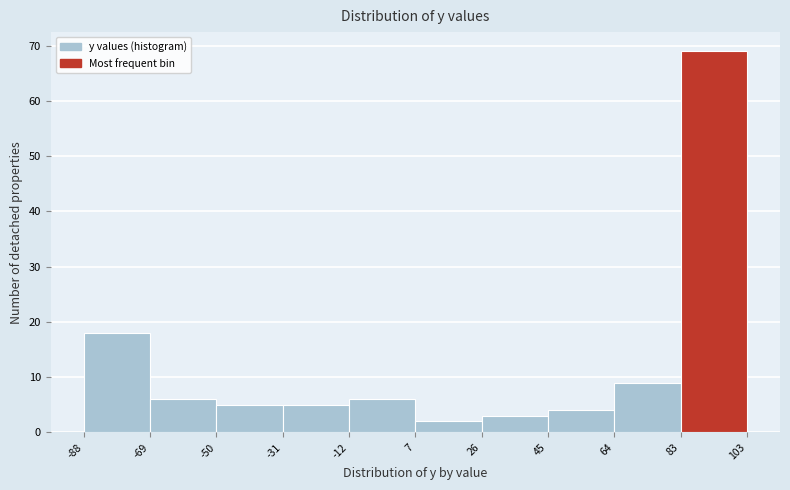

Reading left to right, list every bar in this chart as the range it spans on the x-axis followed by its height. The values are not printed on the chart, so give them approximately, as read against the axis.

-88 to -69: 18
-69 to -50: 6
-50 to -31: 5
-31 to -12: 5
-12 to 7: 6
7 to 26: 2
26 to 45: 3
45 to 64: 4
64 to 83: 9
83 to 103: 69